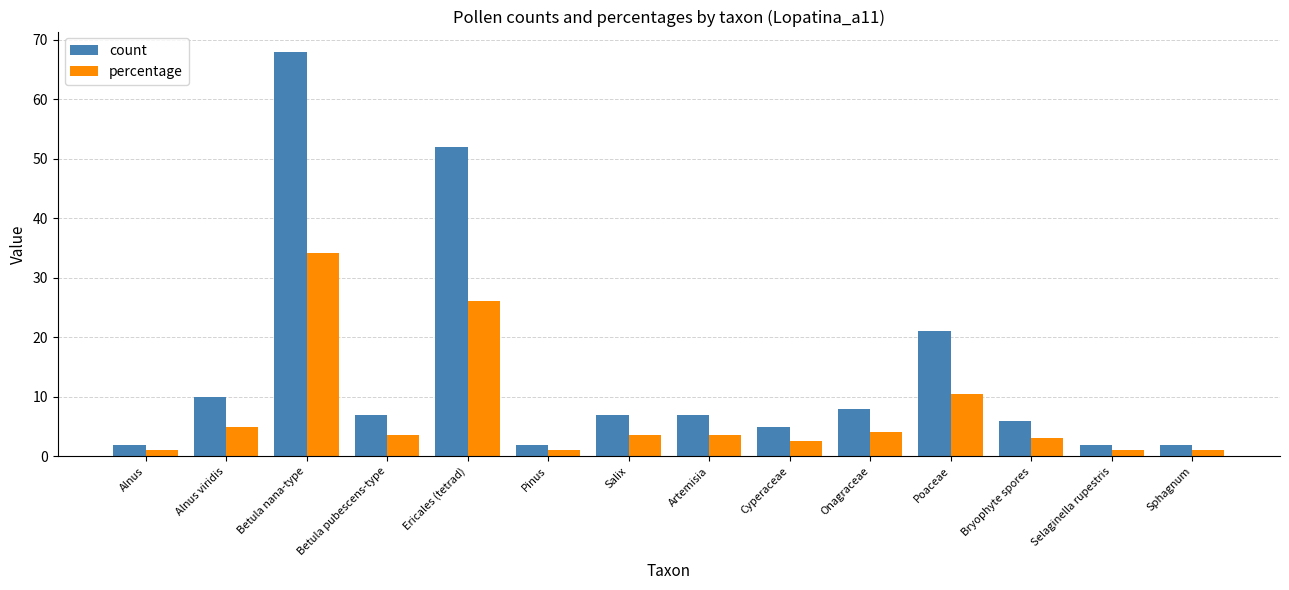

What is the maximum value for count?

68.0